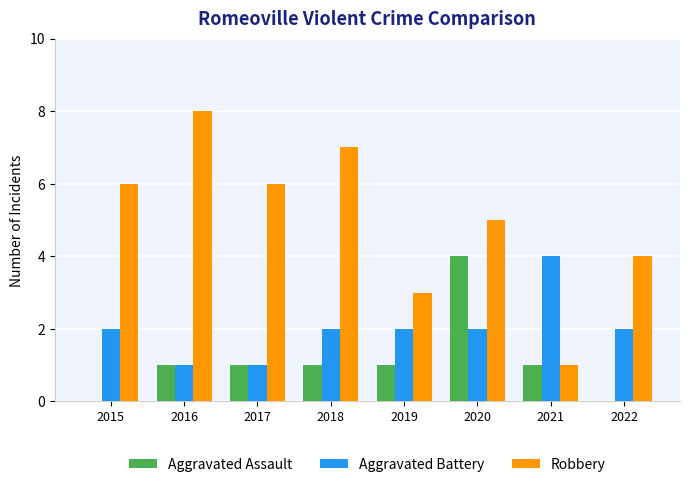

What value does the Robbery series have at 2015?

6